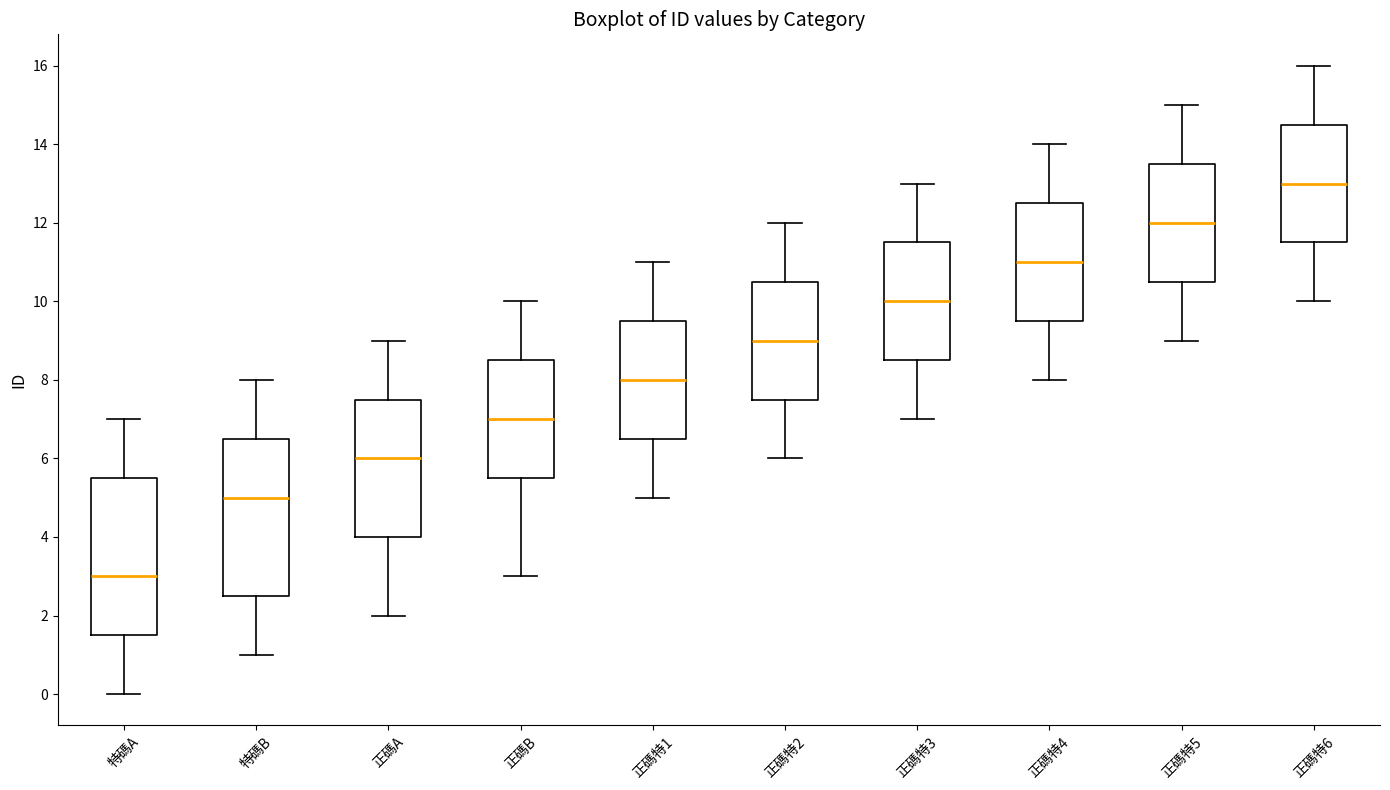

Reading left to right, transcribe this box plot: for each box, give where its median line is, the range the box spans, and where its two whiskers end, as read against the y-axis. The values are not printed on the chart, so give them approximately, as read against the axis.

特碼A: median 3.0, box 1.6 to 5.6, whiskers 0.0 to 7.0
特碼B: median 5.0, box 2.6 to 6.6, whiskers 1.0 to 8.0
正碼A: median 6.0, box 4.0 to 7.6, whiskers 2.0 to 9.0
正碼B: median 7.0, box 5.6 to 8.6, whiskers 3.0 to 10.0
正碼特1: median 8.0, box 6.6 to 9.6, whiskers 5.0 to 11.0
正碼特2: median 9.0, box 7.6 to 10.6, whiskers 6.0 to 12.0
正碼特3: median 10.0, box 8.6 to 11.6, whiskers 7.0 to 13.0
正碼特4: median 11.0, box 9.6 to 12.6, whiskers 8.0 to 14.0
正碼特5: median 12.0, box 10.6 to 13.6, whiskers 9.0 to 15.0
正碼特6: median 13.0, box 11.6 to 14.6, whiskers 10.0 to 16.0